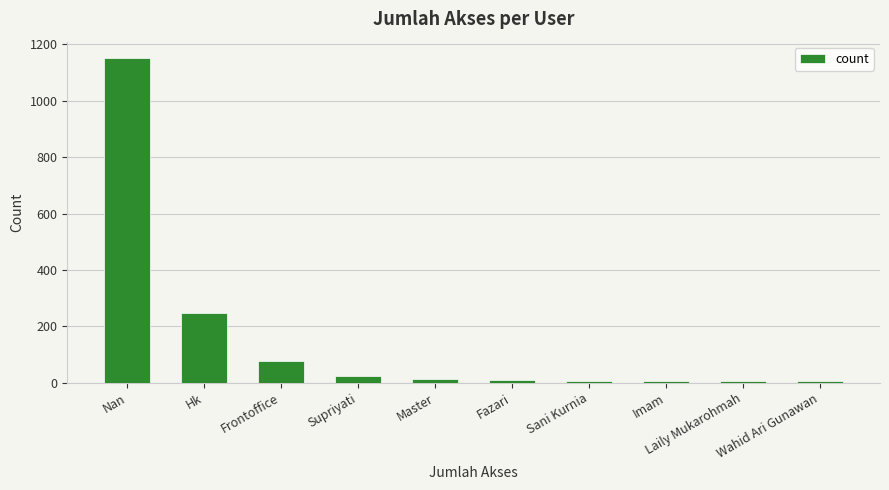

At which label is the value closest to 579?

Hk